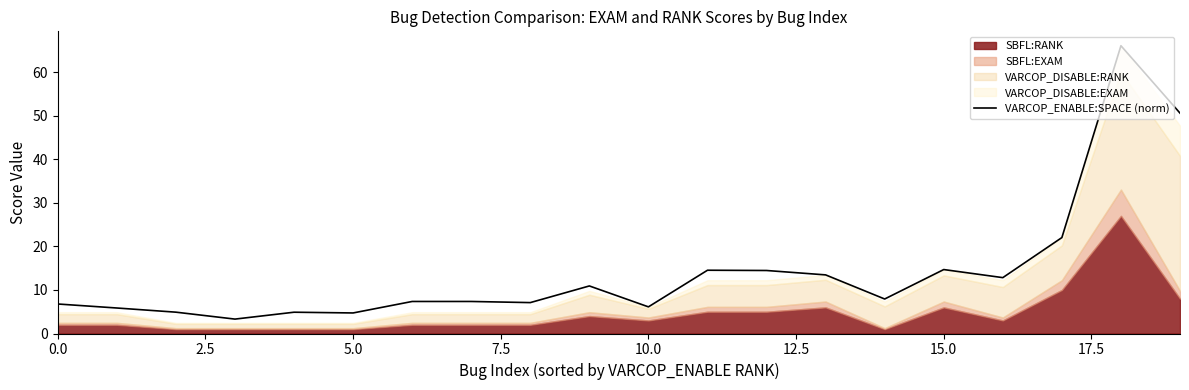

The value of VARCOP_ENABLE:SPACE (norm) at 10.0 is 8.5. True or false?

False